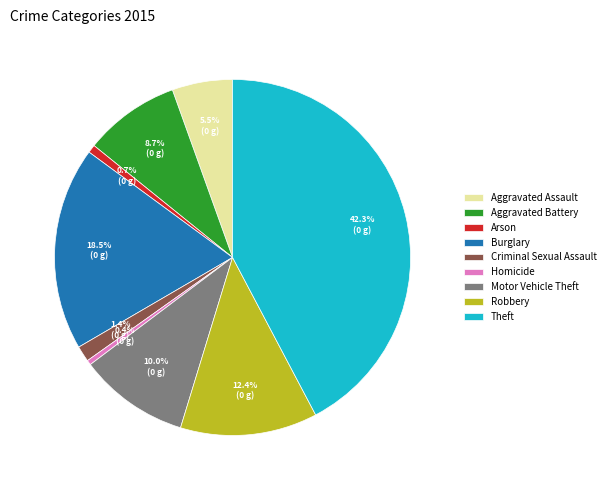

To the nearest percent, what percentage of the pie is Robbery?

12%